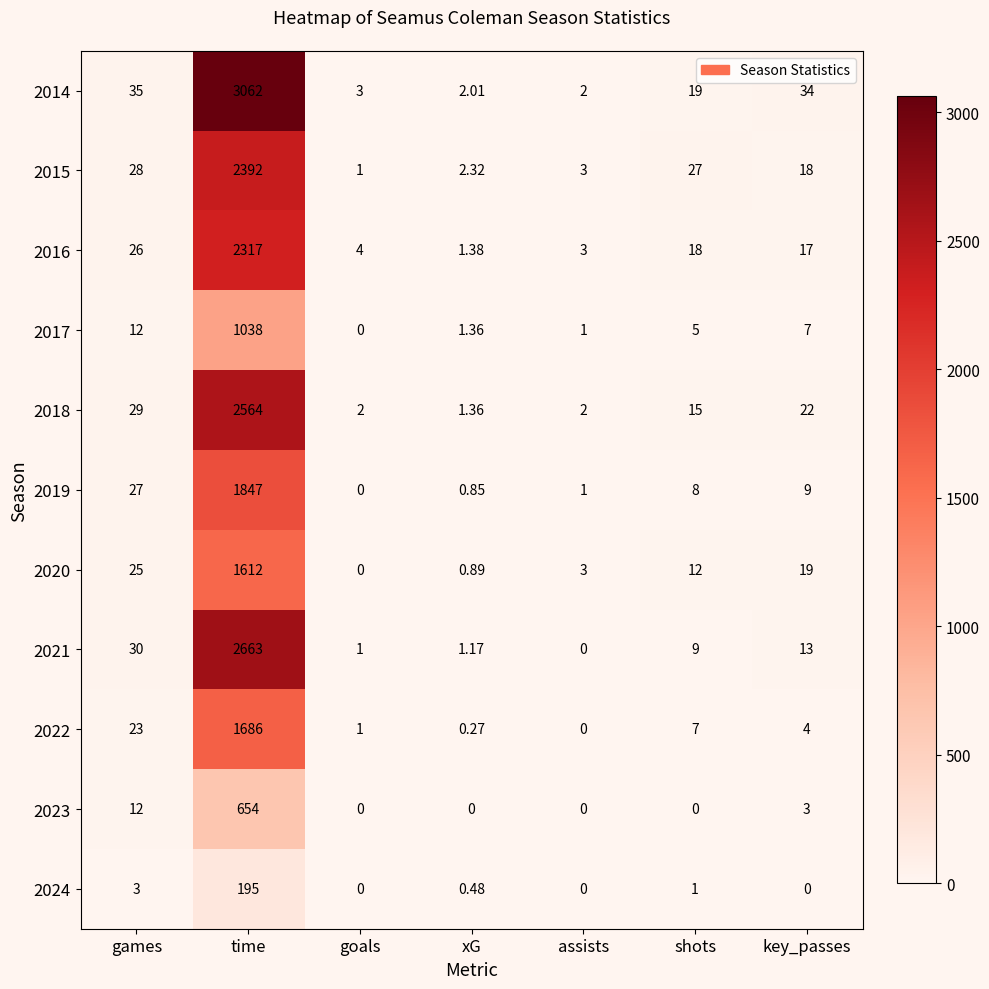

At which label does 2018 reach its peak?

time